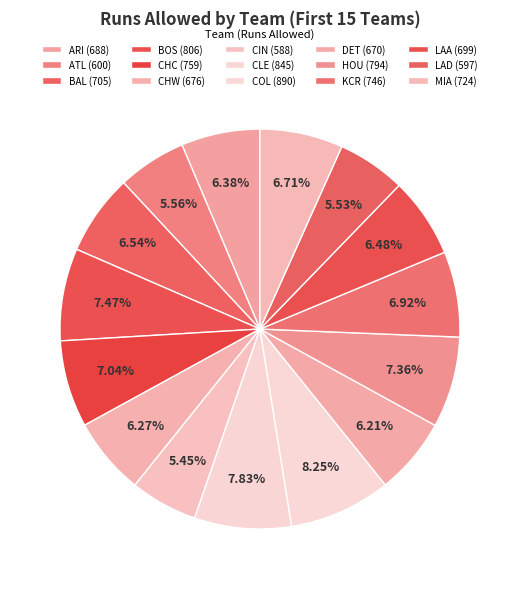

How many slices are in this pie chart?

15